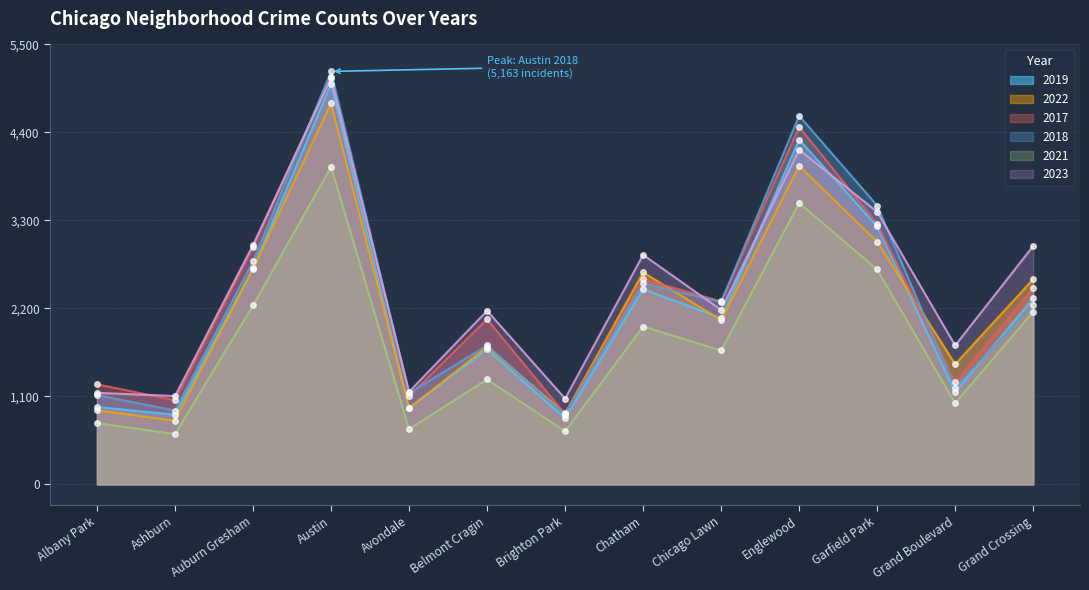

What is the minimum value for 2023?

1073